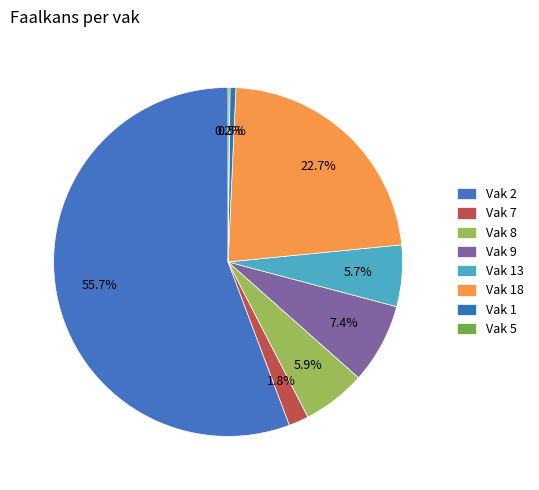

Do Vak 18 and Vak 2 together represent more than half of the pie?

Yes